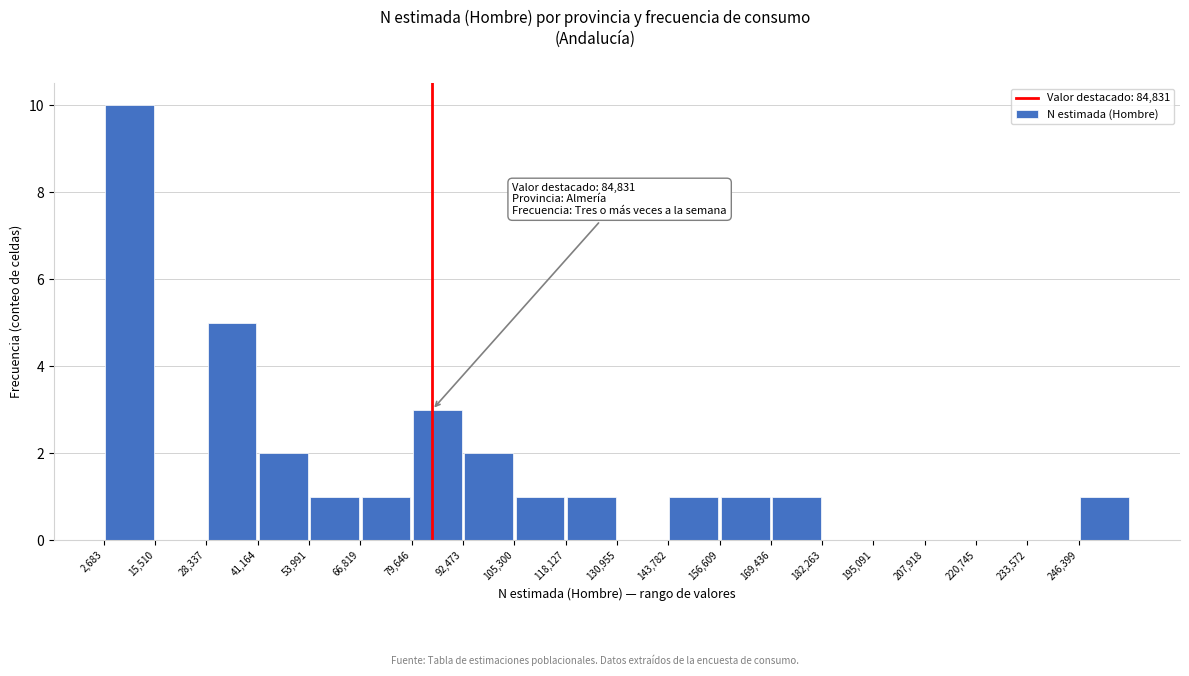

Which range on the x-axis has the tallest bar?

2000 to 16000